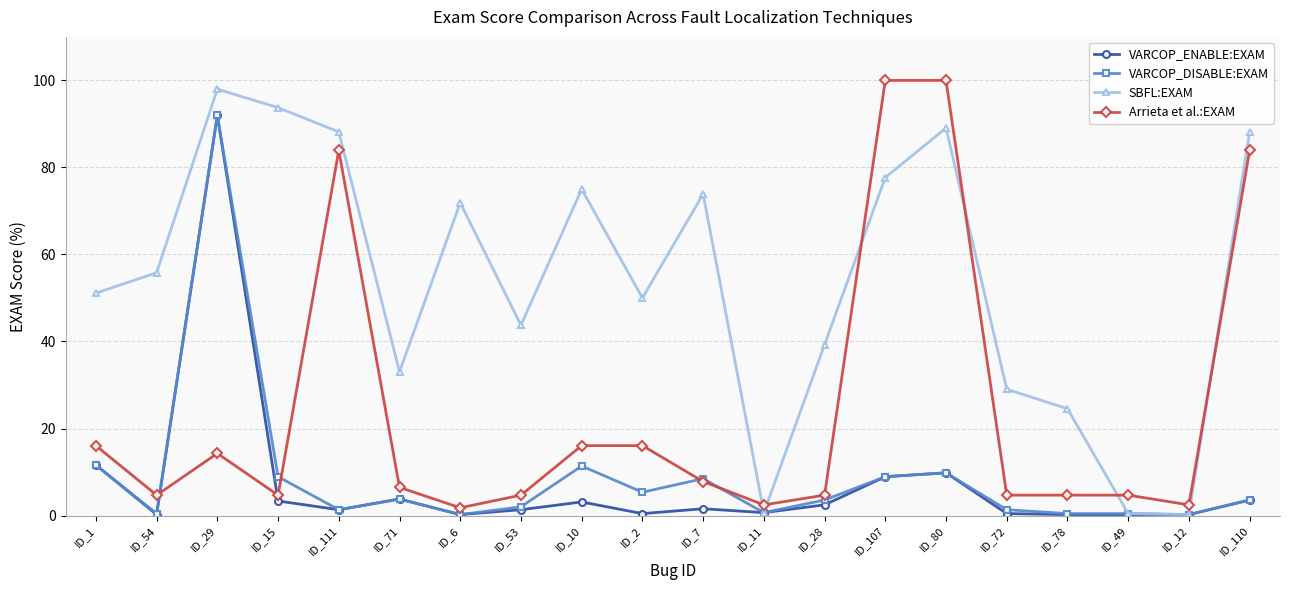

Does the chart have visible grid lines?

Yes